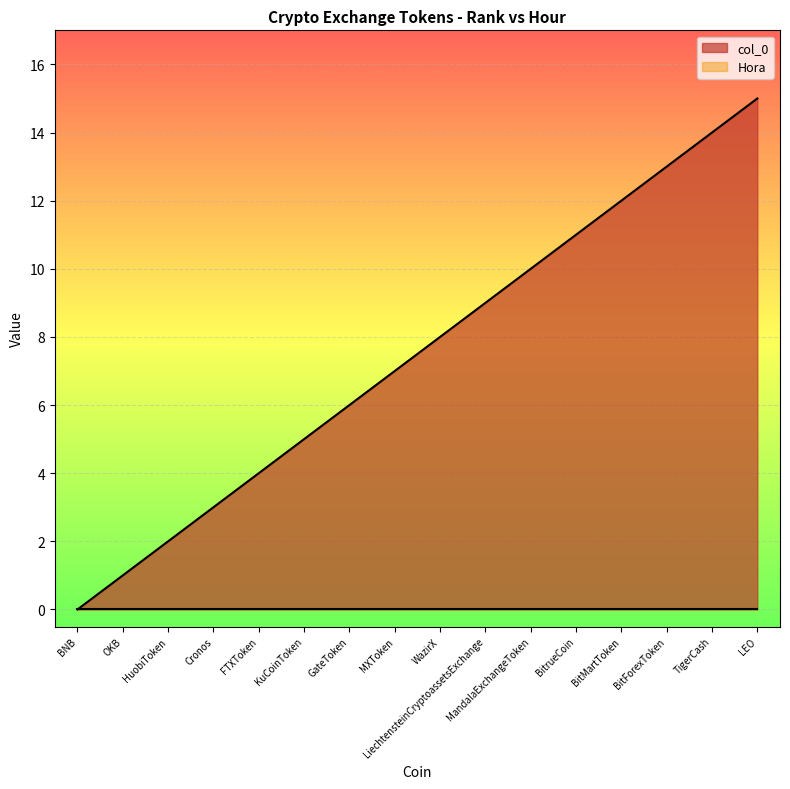

What is the value of the 3rd point from the left?

2